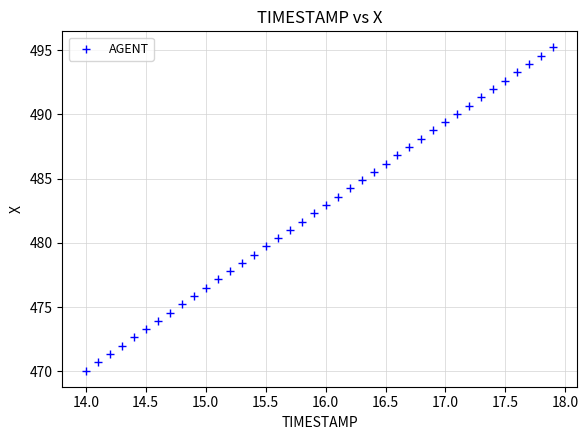

What is the range of Y values (max minus min)?

25.1